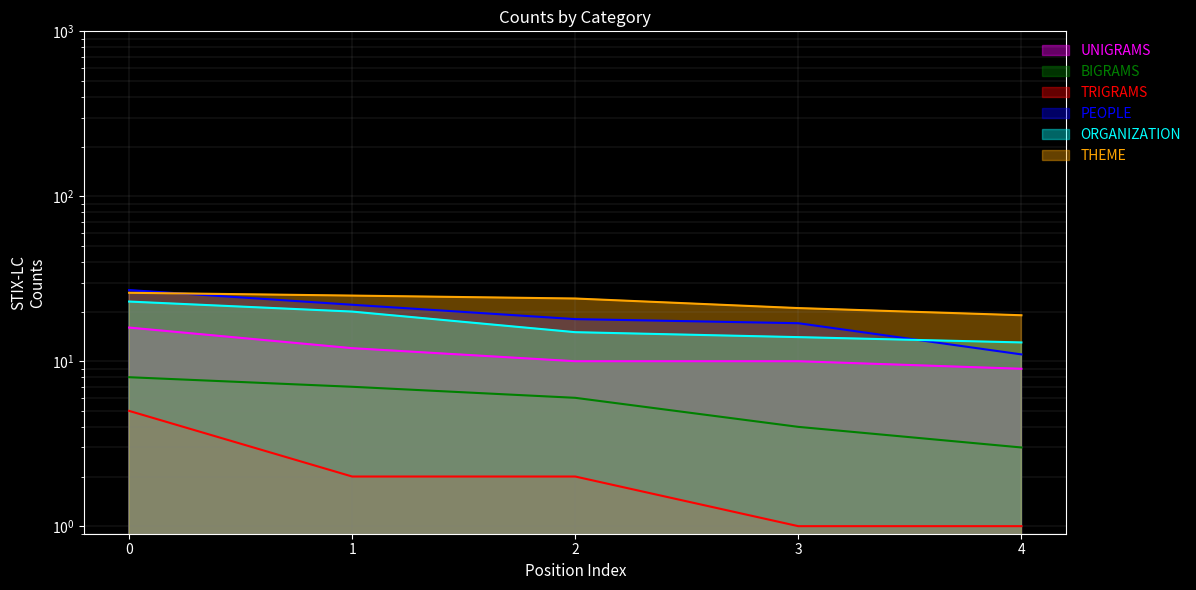

What is the maximum value shown in the chart?

27